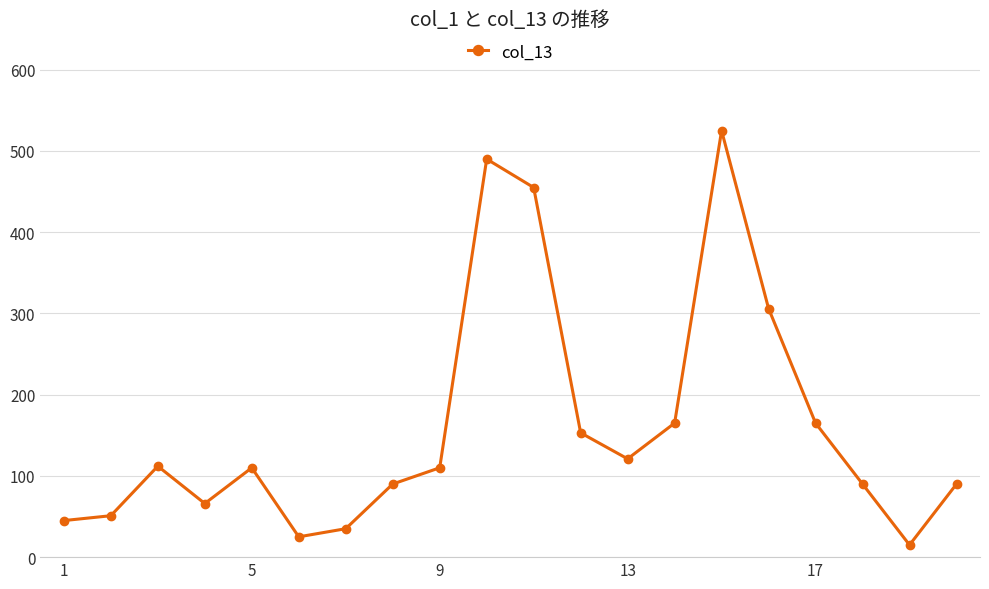

What is the value of the 2nd point from the left?

51